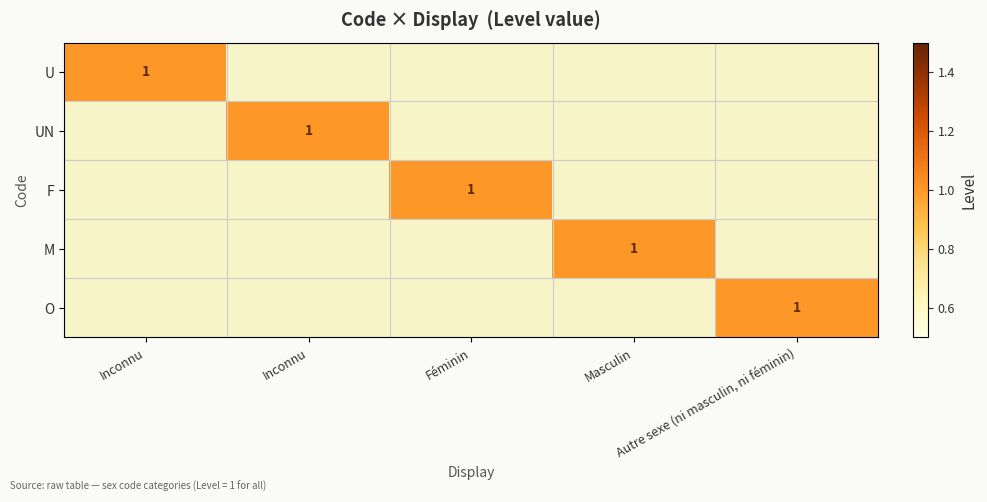

The U series shows 0 at Masculin. True or false?

True